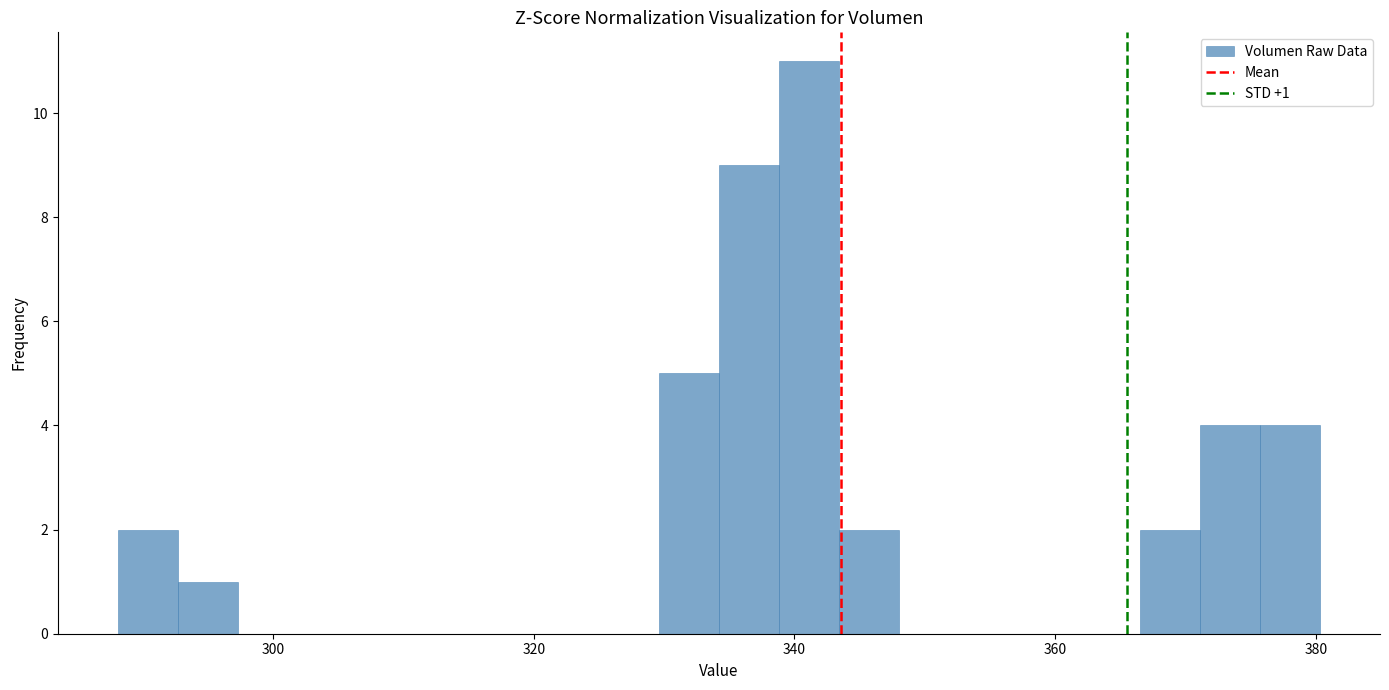

Read against the x-axis, roughly where is the centre of the tallest bar?

342